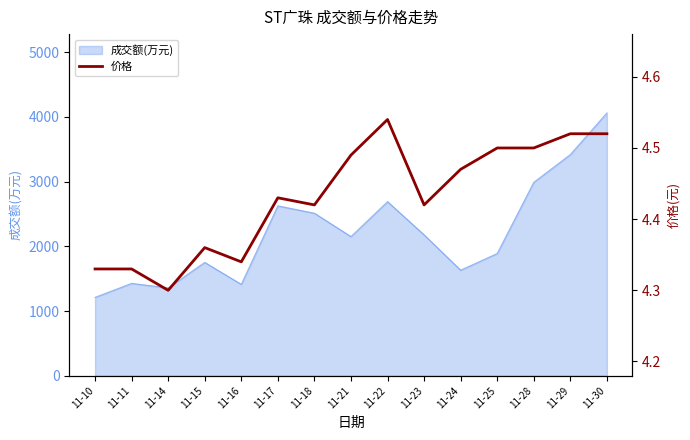

Which has a higher value, 11-11 or 11-24?

11-24